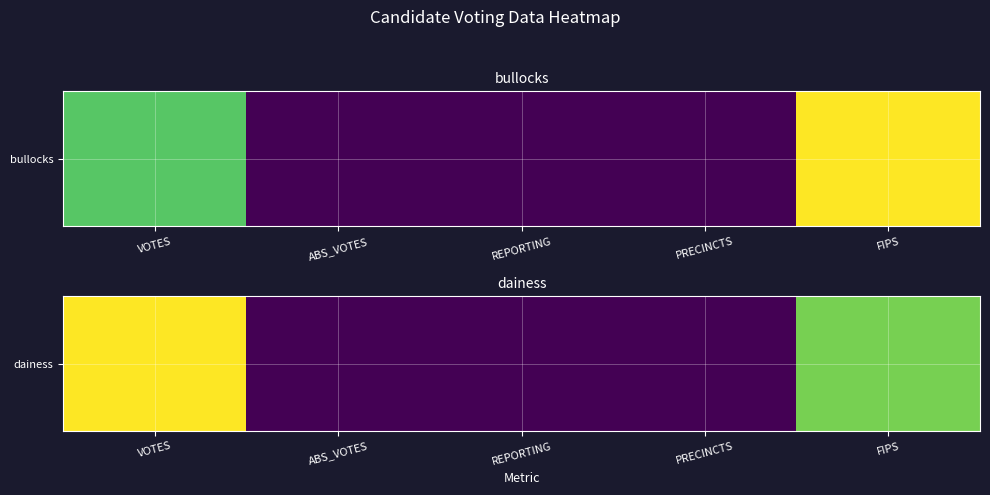

How many values are below 42?

1